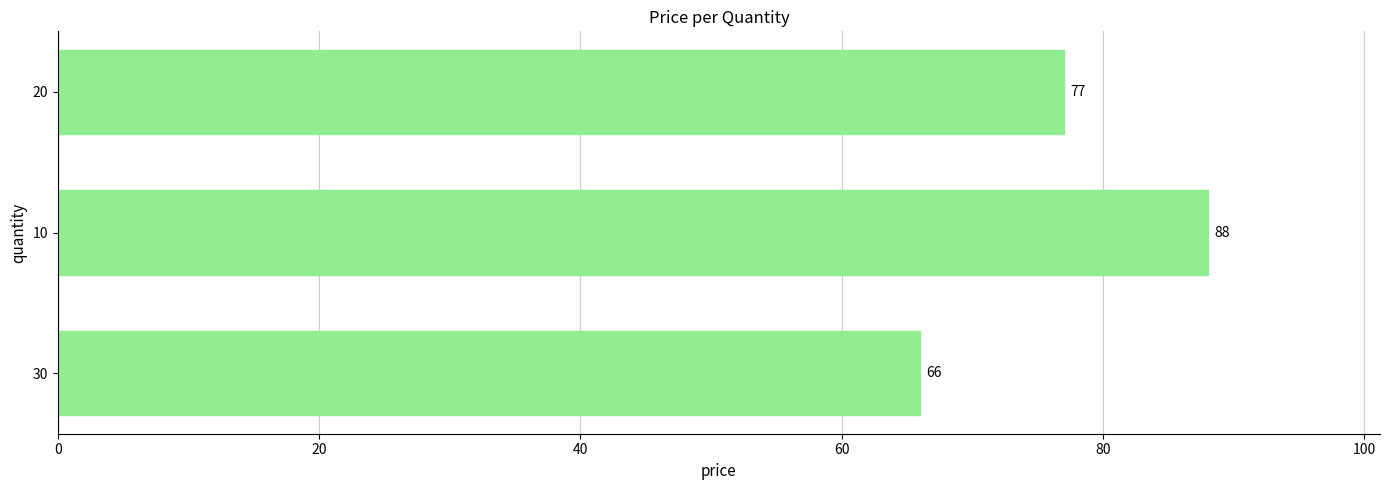

List the labels in order of value, smallest first.

30, 20, 10